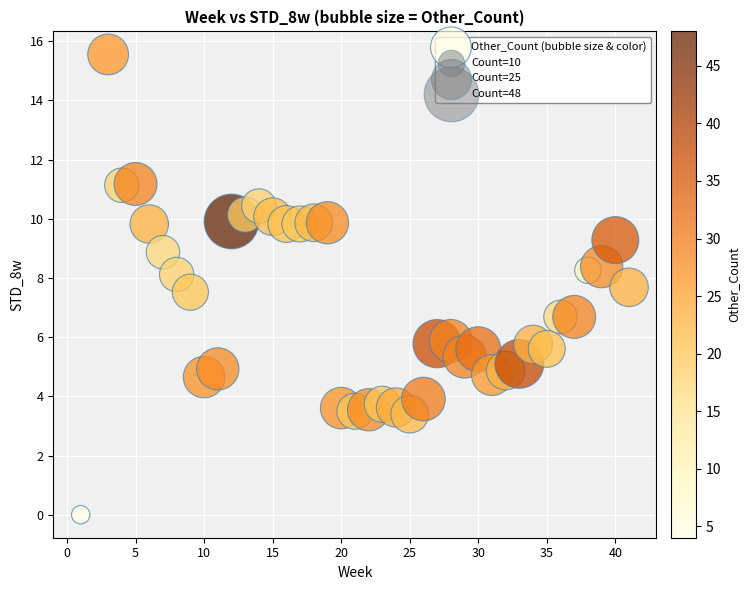

What is the range of X values (max minus min)?

40.0